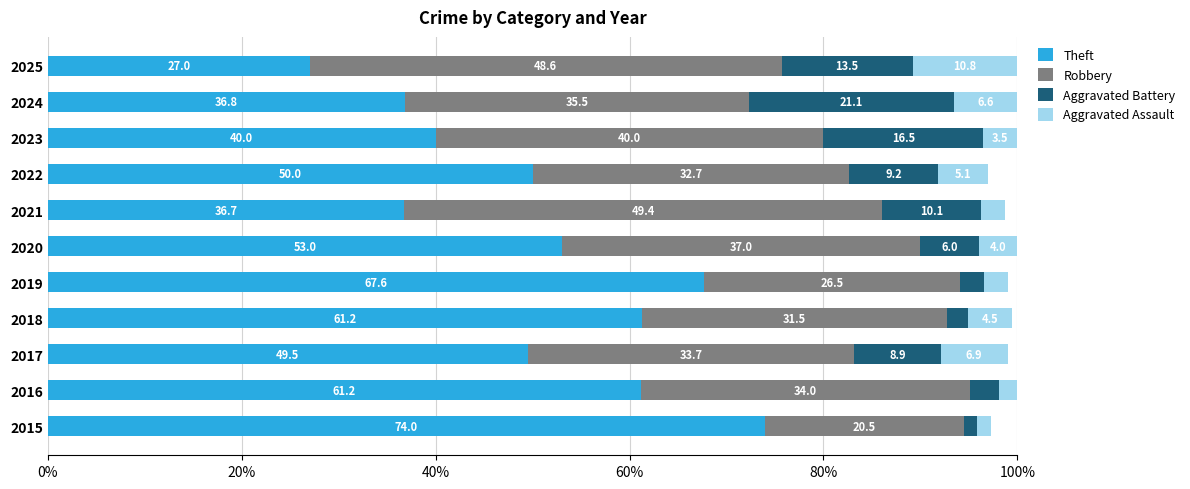

How many distinct data groups are displayed?

4